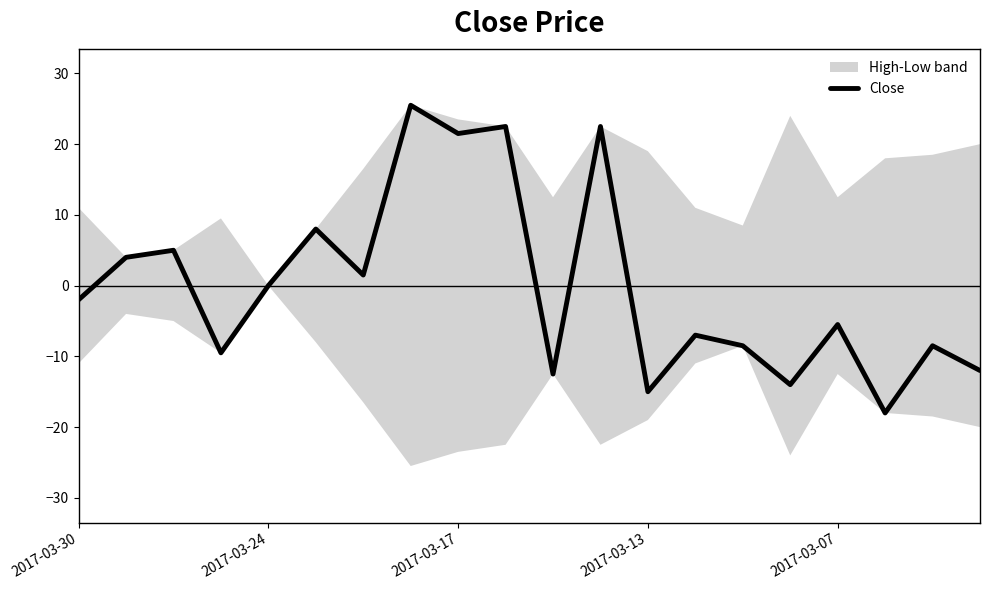

What is the lowest value of the Close series?

-18.0